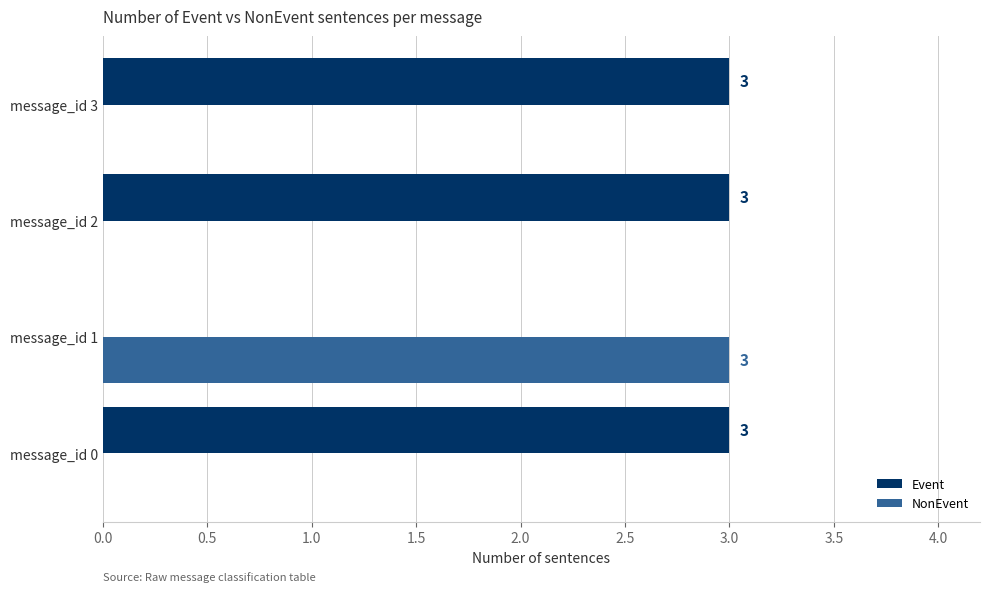

At which label does NonEvent reach its peak?

message_id 1